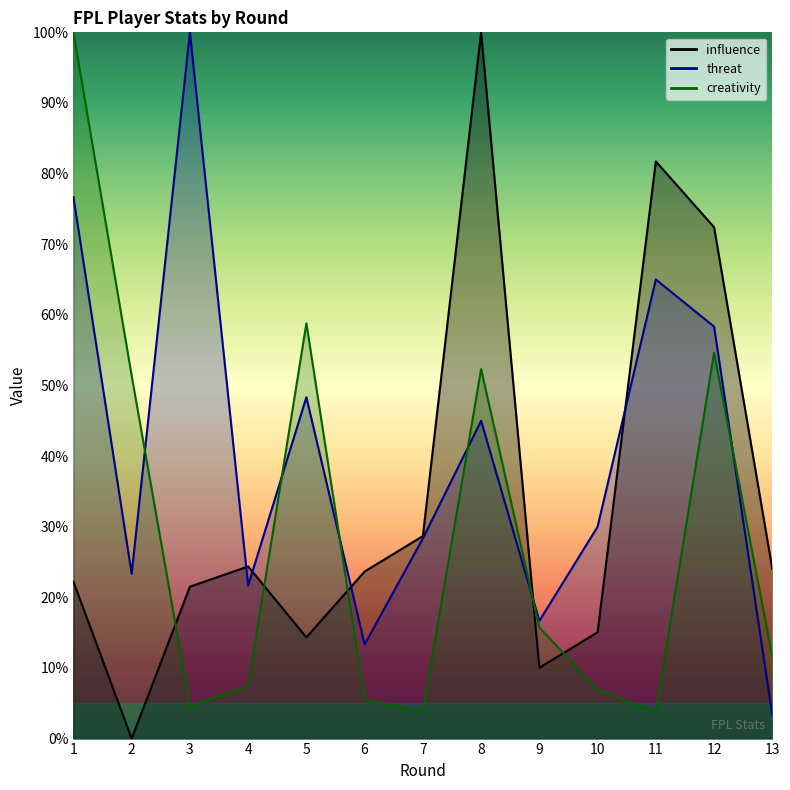

What is the approximate value of creativity_line at 2?

51.4